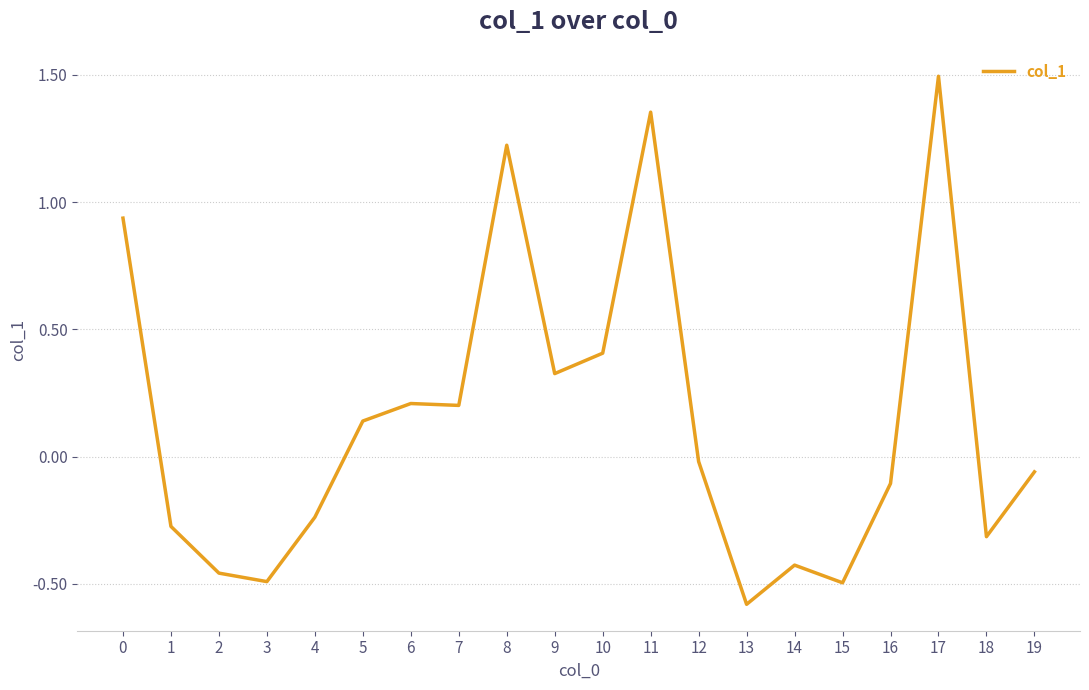

How many series are shown in this chart?

1